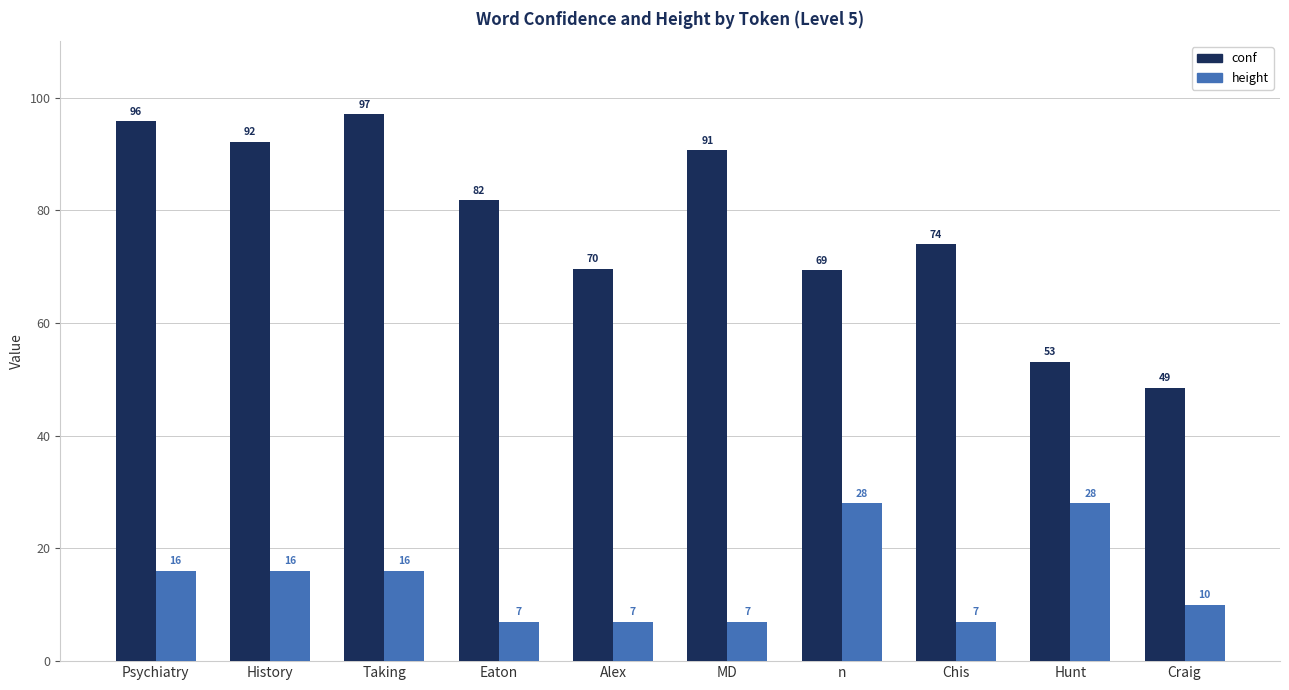

What is the difference between the second highest and second lowest values in the conf series?

42.6